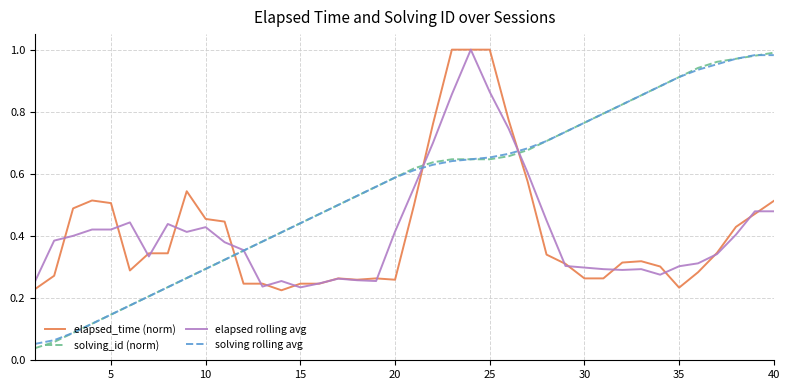

After their last crossing, which series has the higher values: solving_id (norm) or elapsed_time (norm)?

solving_id (norm)